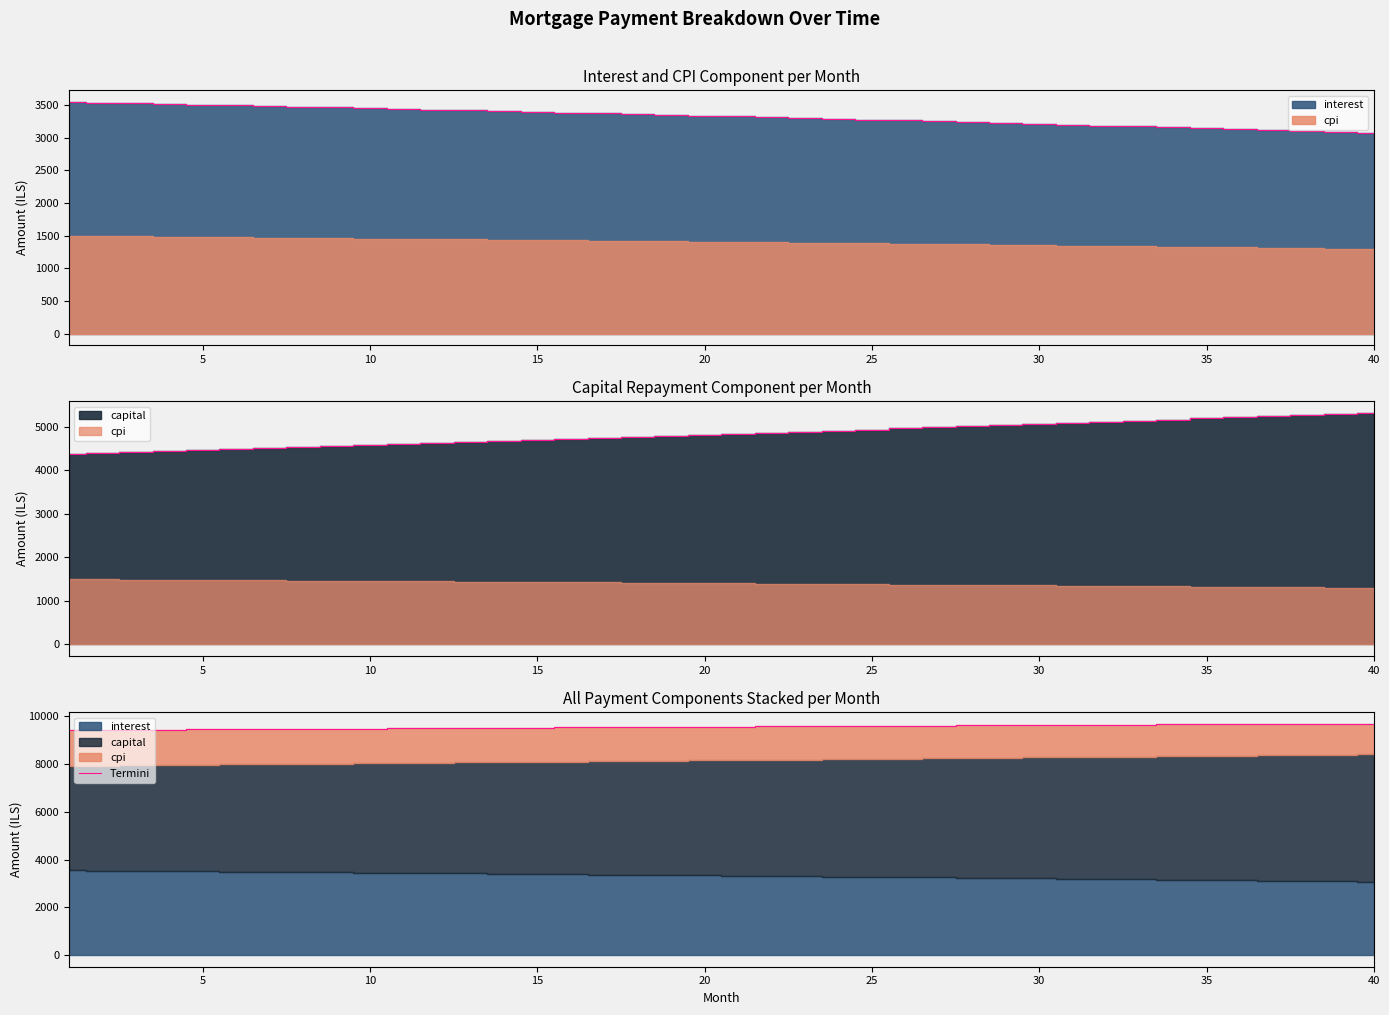

Read the value at 25.

9453.0